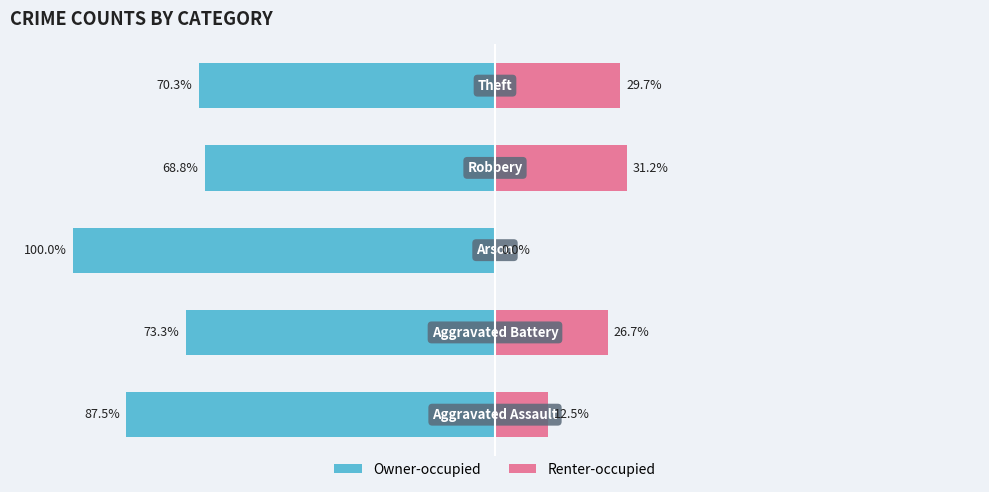

What are all the series names shown in the legend?

Owner-occupied, Renter-occupied